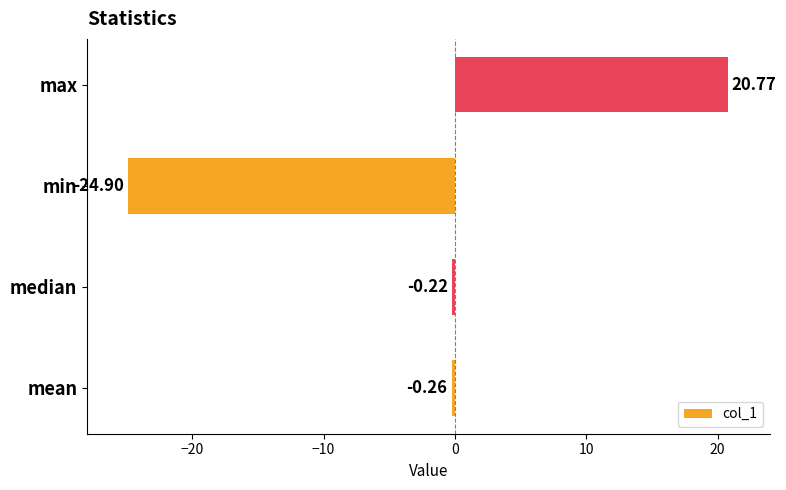

How many data points are above 0?

1